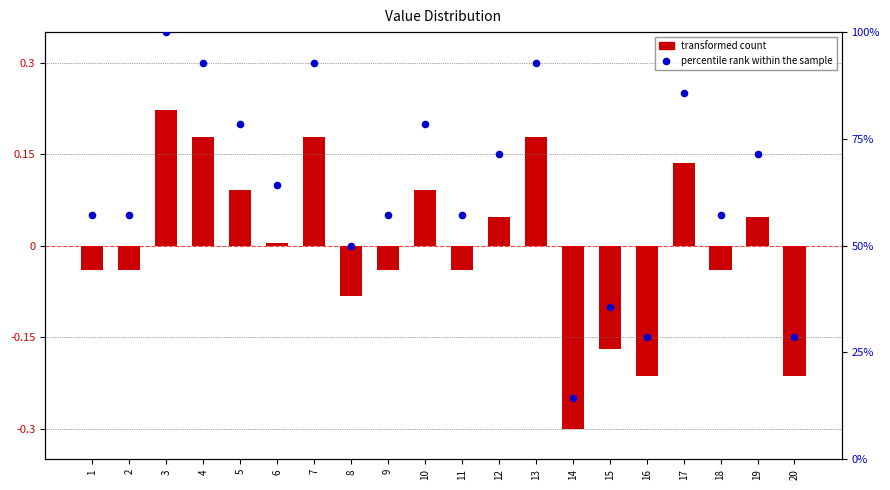

What is the total value across all series at 9?

57.1